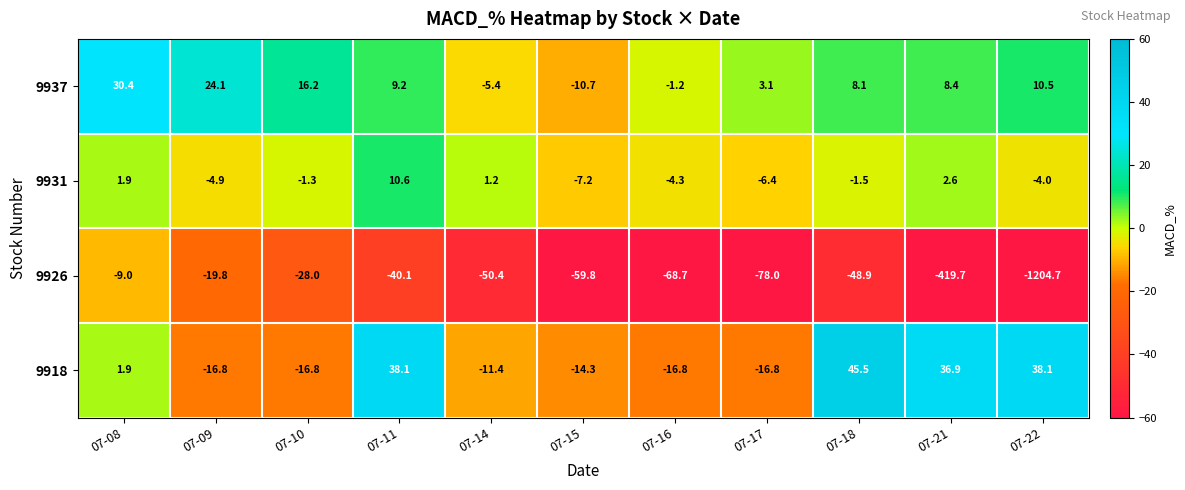

What is the maximum value shown in the chart?

45.5